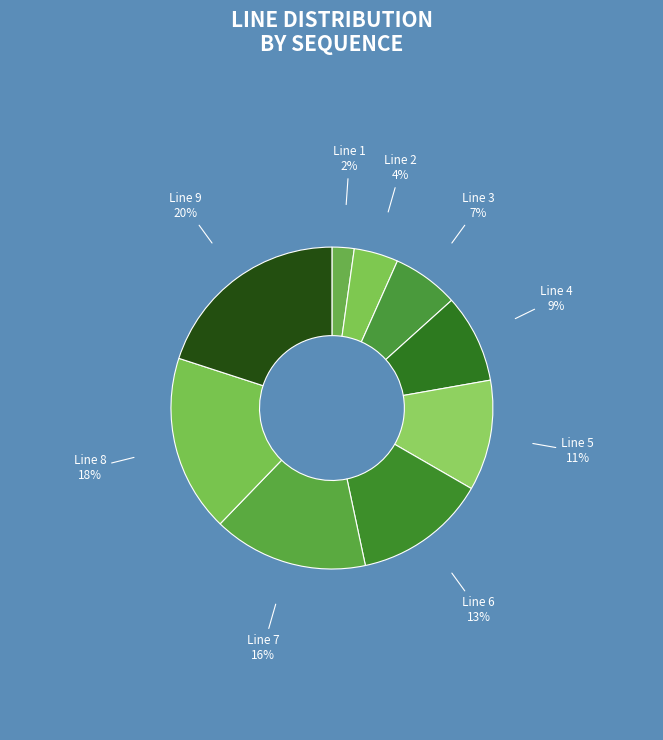

To the nearest percent, what is the average slice percentage?

11%